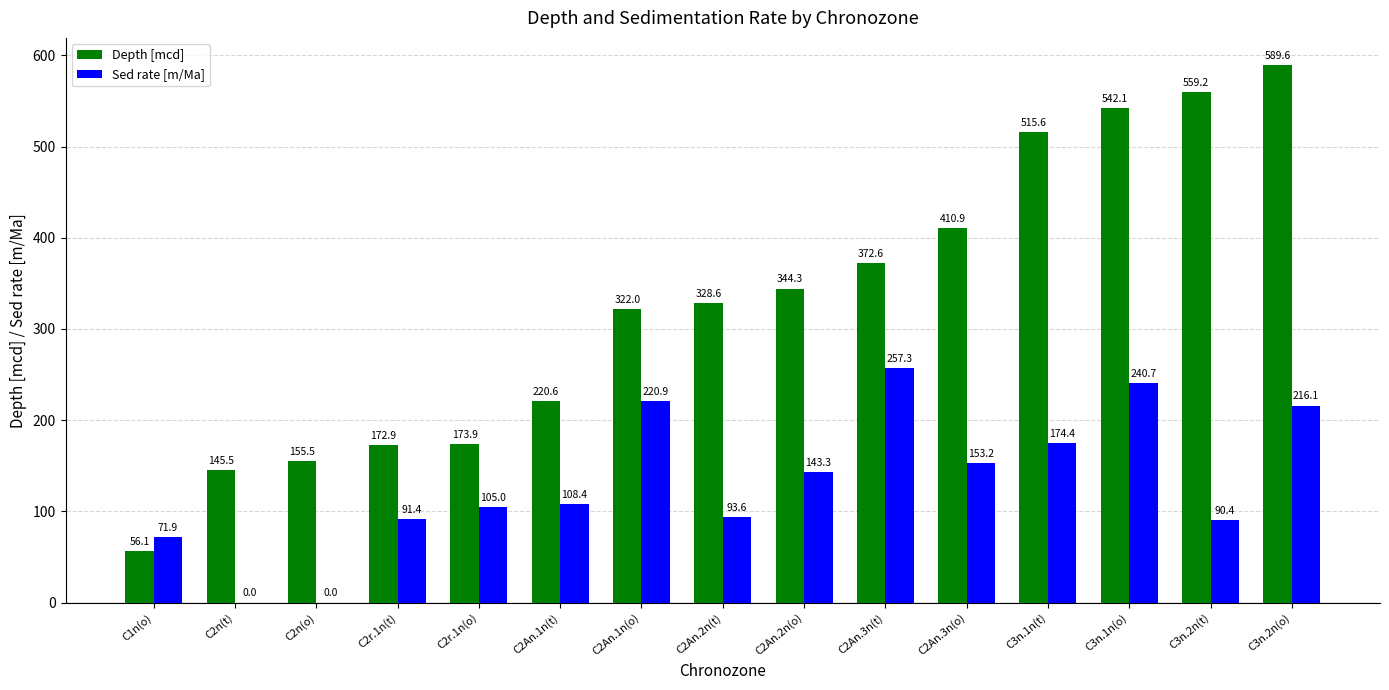

Read the Sed rate [m/Ma] value at C2An.2n(t).

93.6